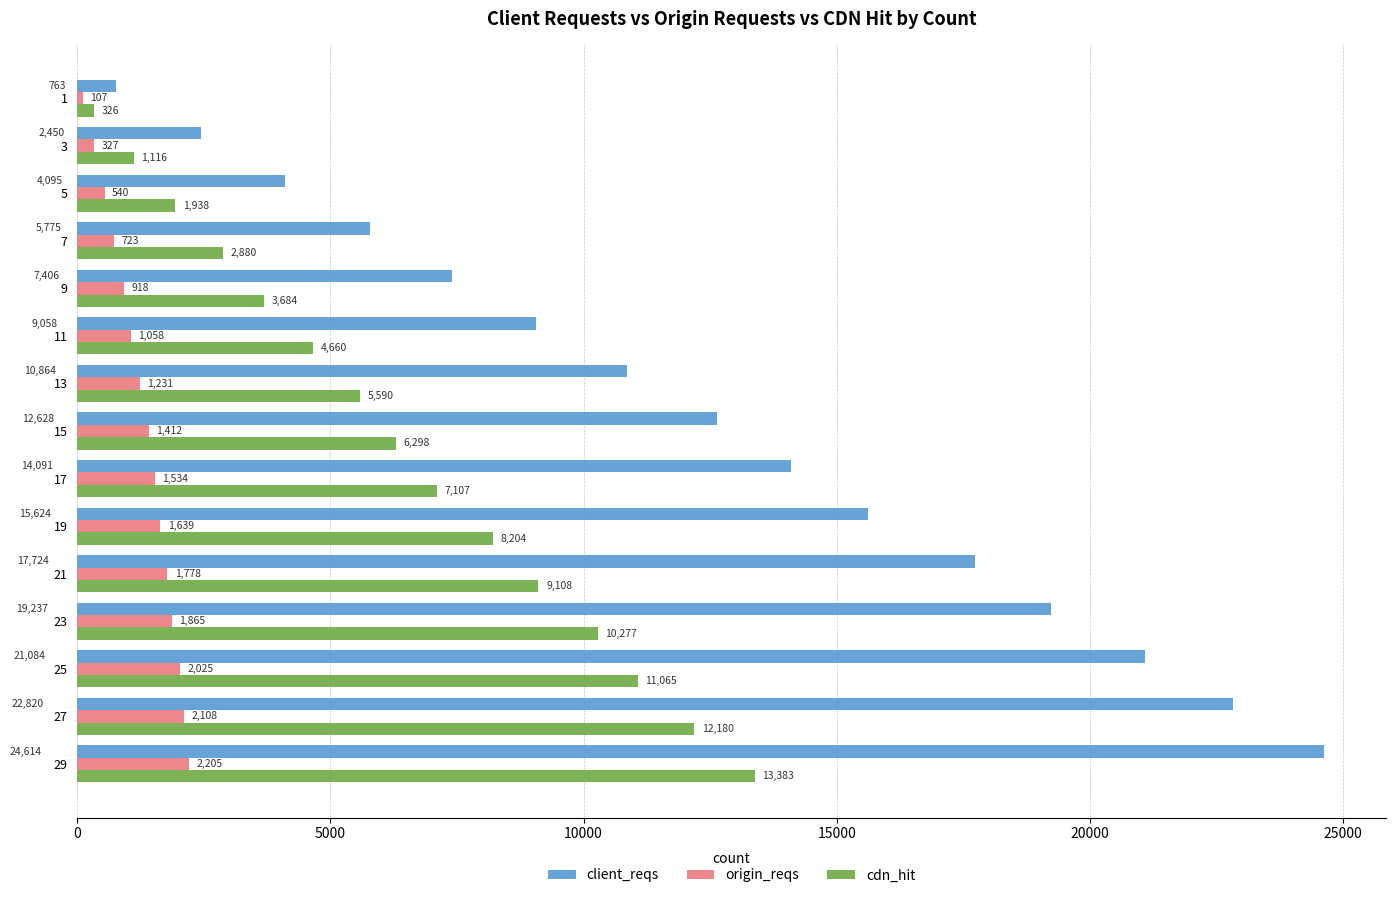

Rank the series at 9 from highest to lowest value.

client_reqs, cdn_hit, origin_reqs